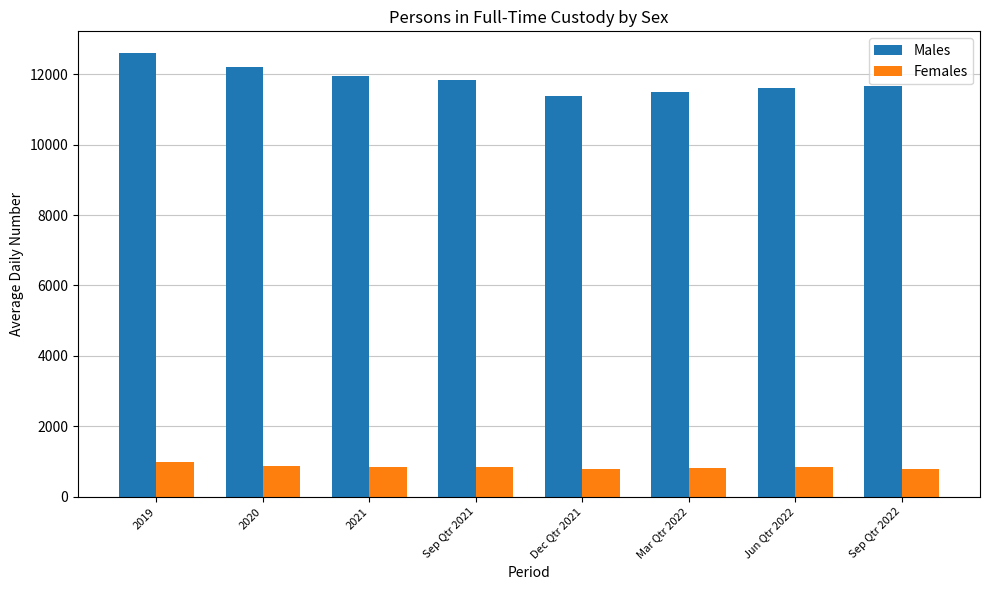

What are all the series names shown in the legend?

Males, Females